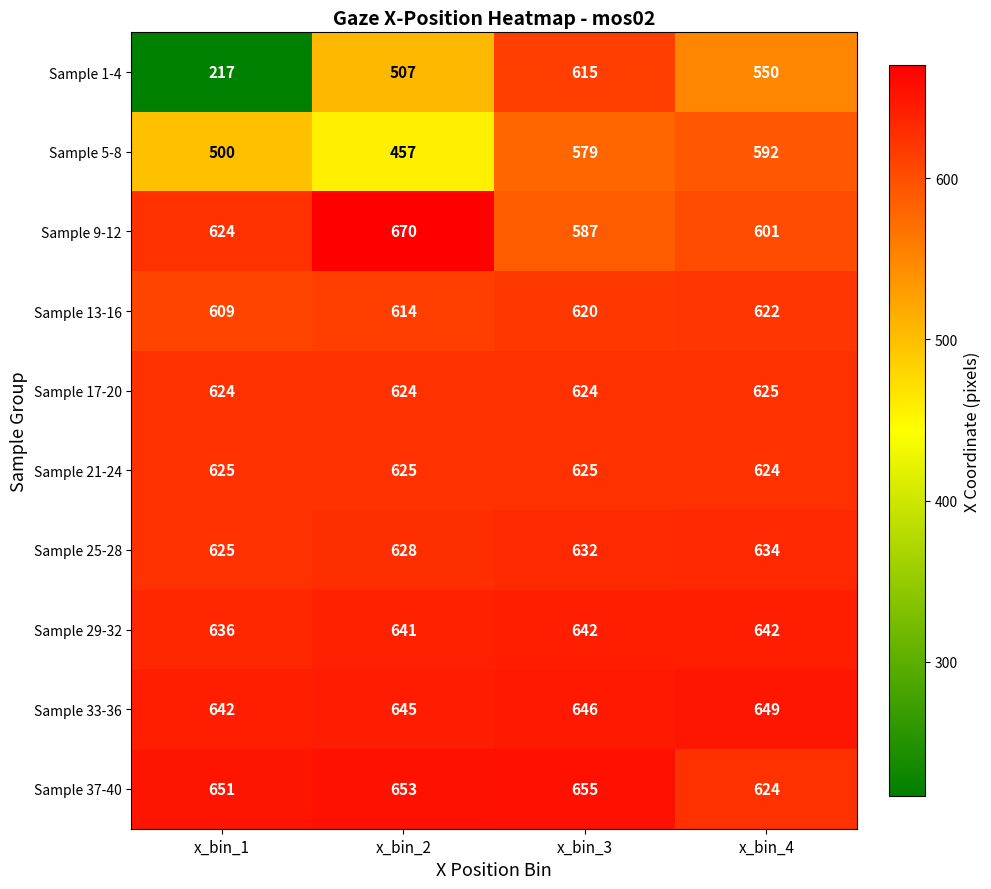

Where is Sample 1-4 nearest to the value 416?

x_bin_2